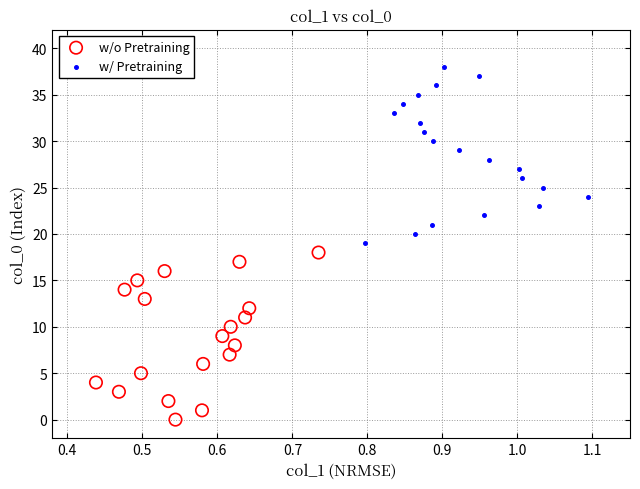

Which series contains the lowest Y value?

w/o Pretraining